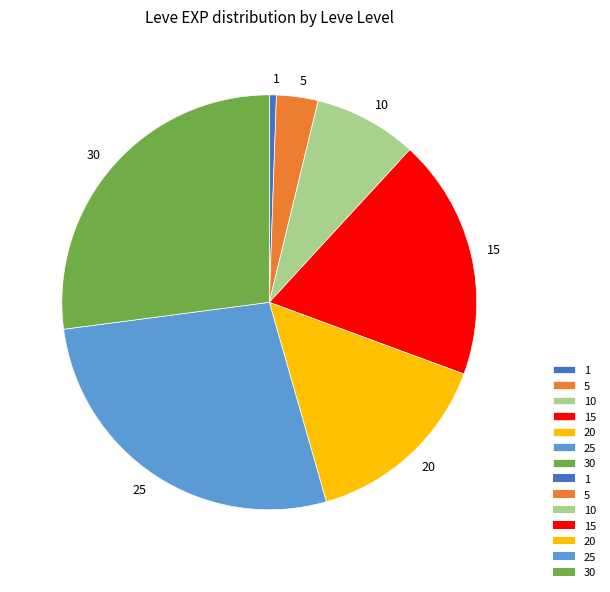

Approximately how many times larger is the value at 20 compared to 25?

0.5